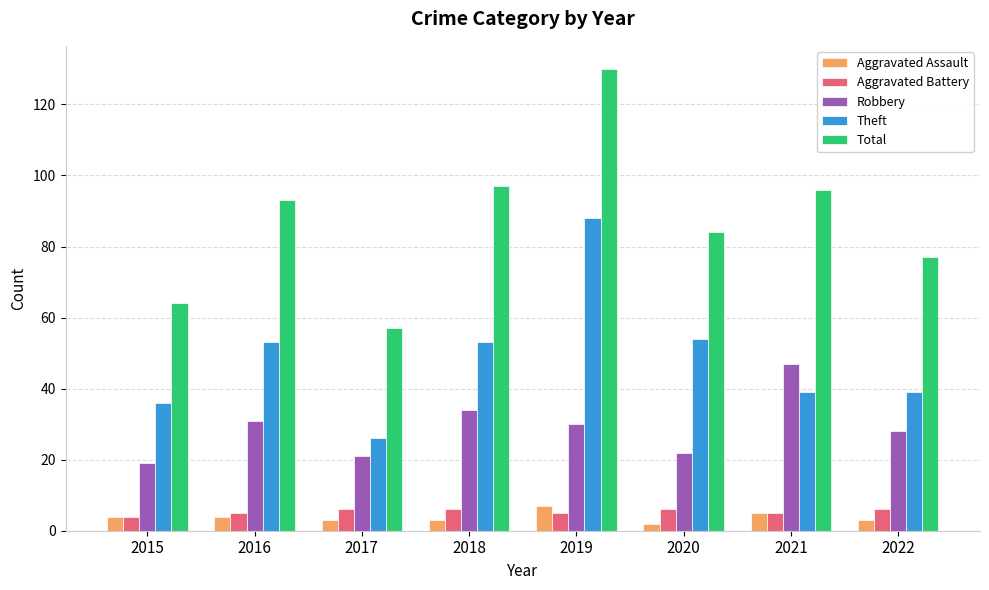

What is the sum of all Aggravated Battery values?

43